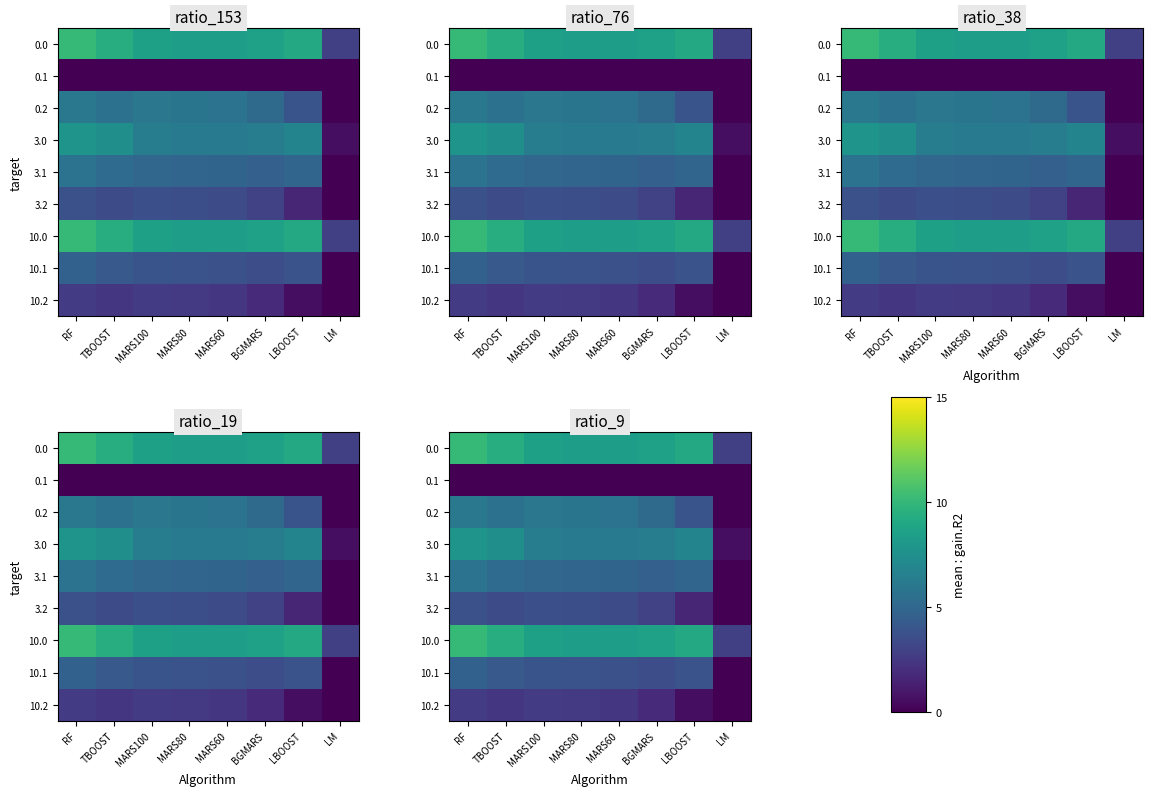

Is the value of 3.1 at BGMARS greater than the value of 0.1 at LM?

Yes